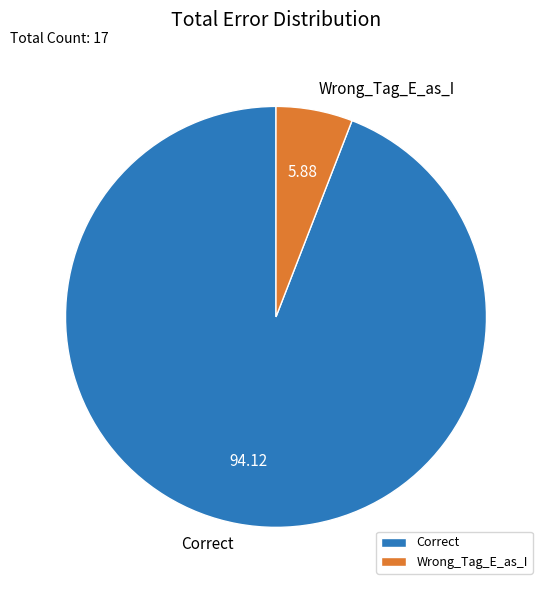

Do Wrong_Tag_E_as_I and Correct together represent more than half of the pie?

Yes